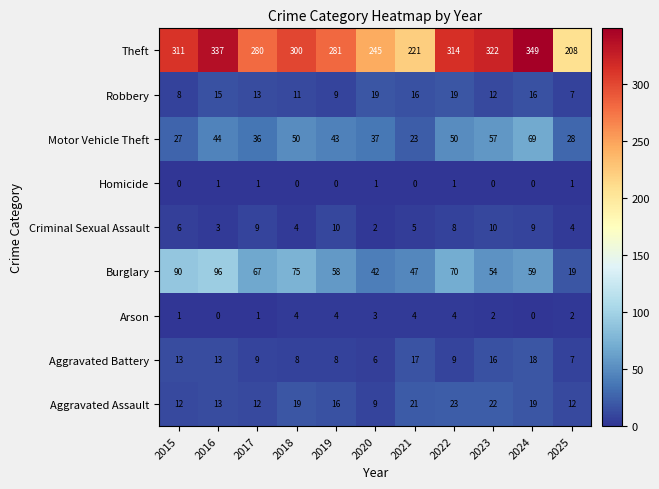

The value of Robbery at 2022 is 25. True or false?

False